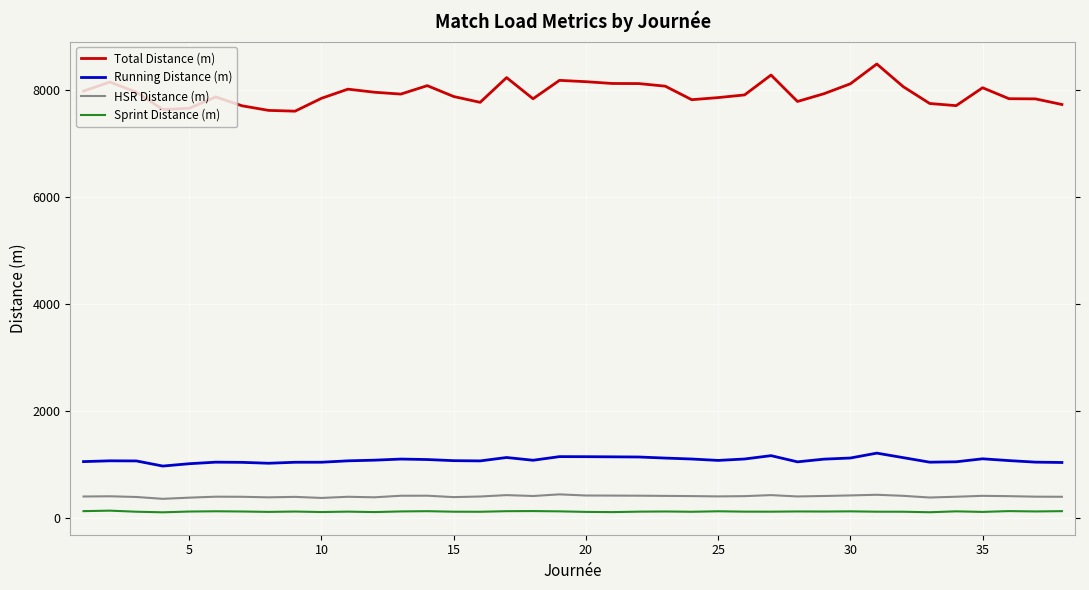

True or false: Total Distance (m) and Sprint Distance (m) intersect in this chart.

False